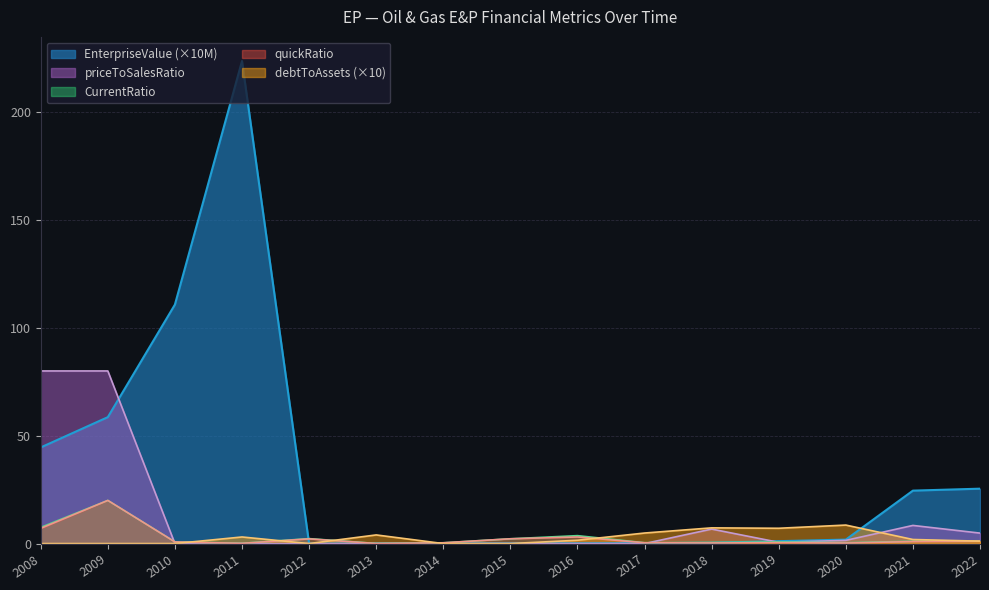

Where do EnterpriseValue and priceToSalesRatio first cross each other?

2011 and 2012